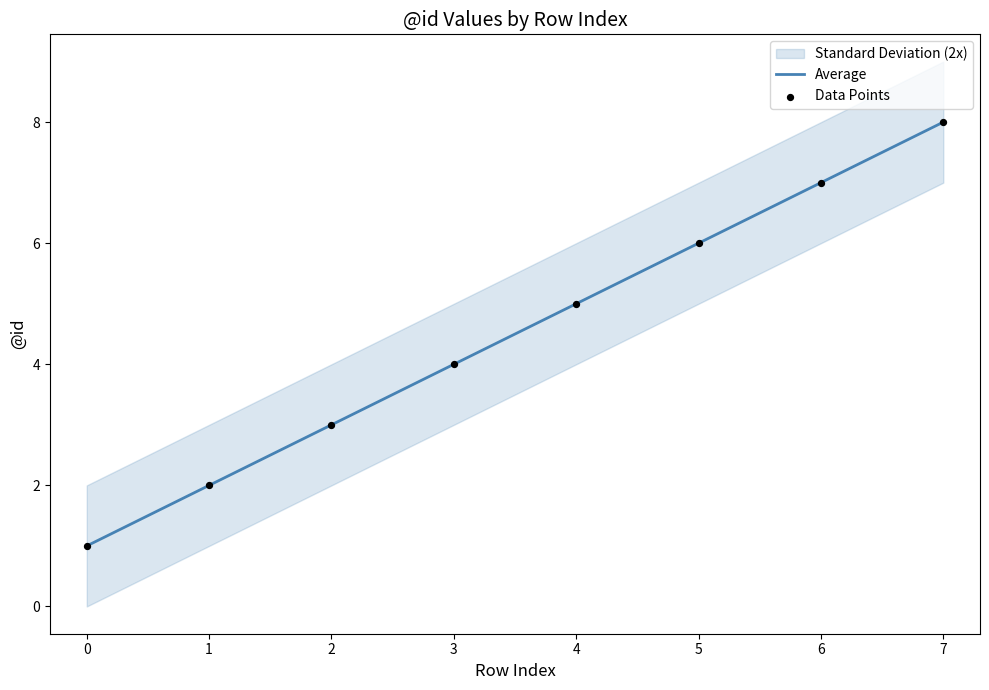

What is the total value across all series at 0?

2